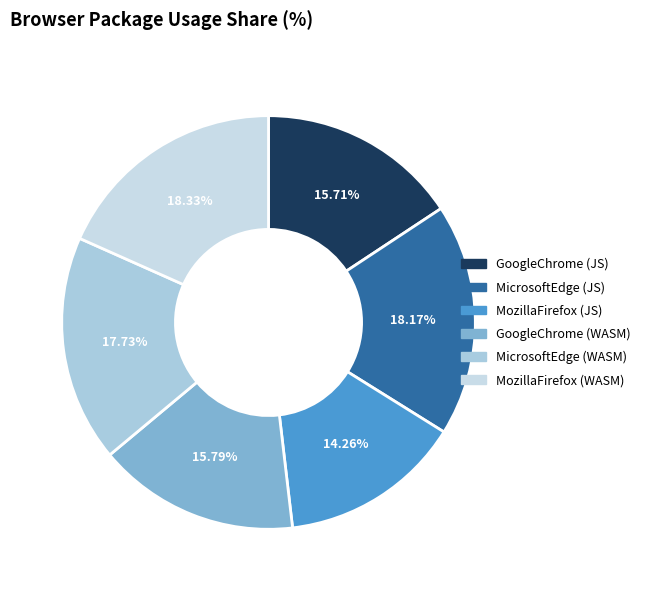

Is there any slice that represents more than half of the pie?

No